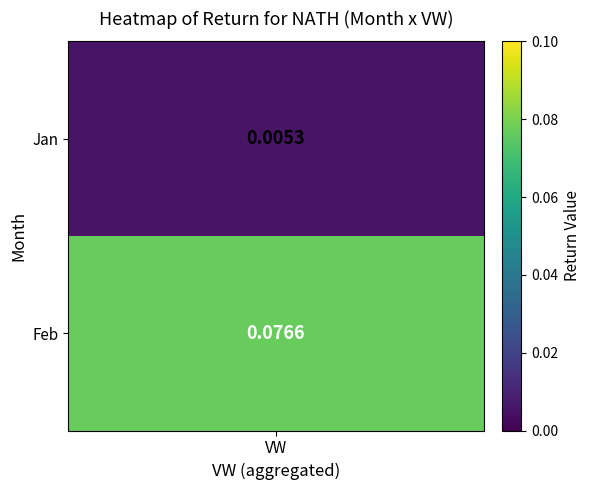

List the labels in order of value, smallest first.

0, 1